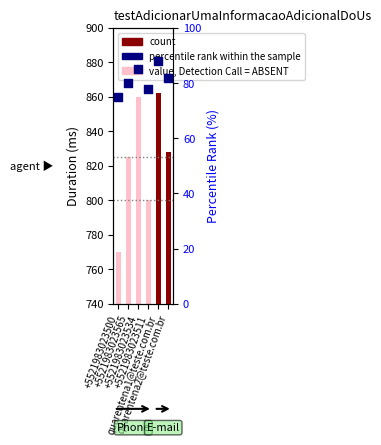

What is the ratio of the value at quarentena1@teste.com.br to the value at +5521983023534?

1.0